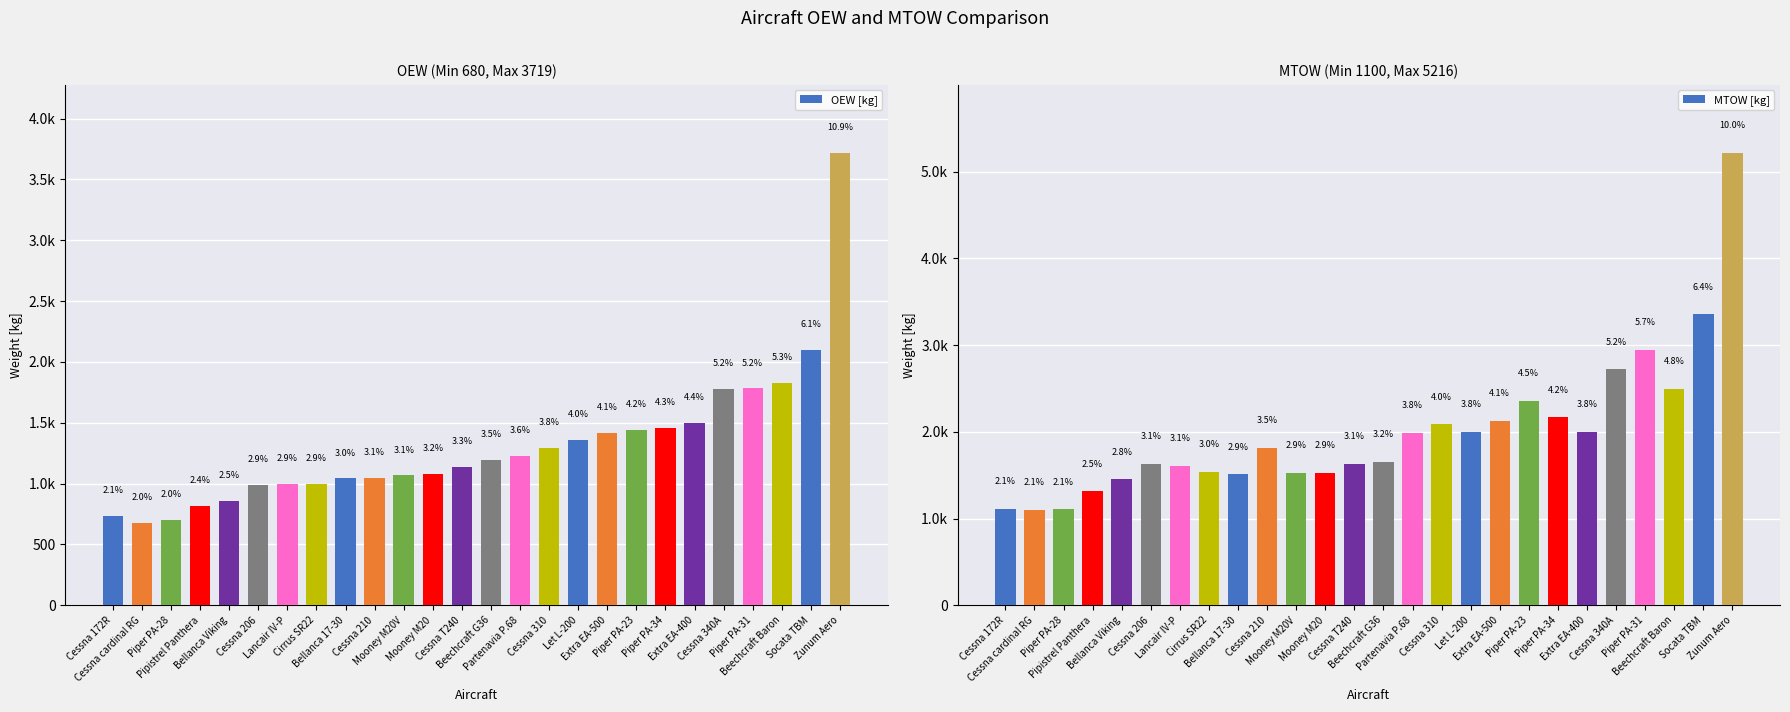

How many groups of bars are there?

26